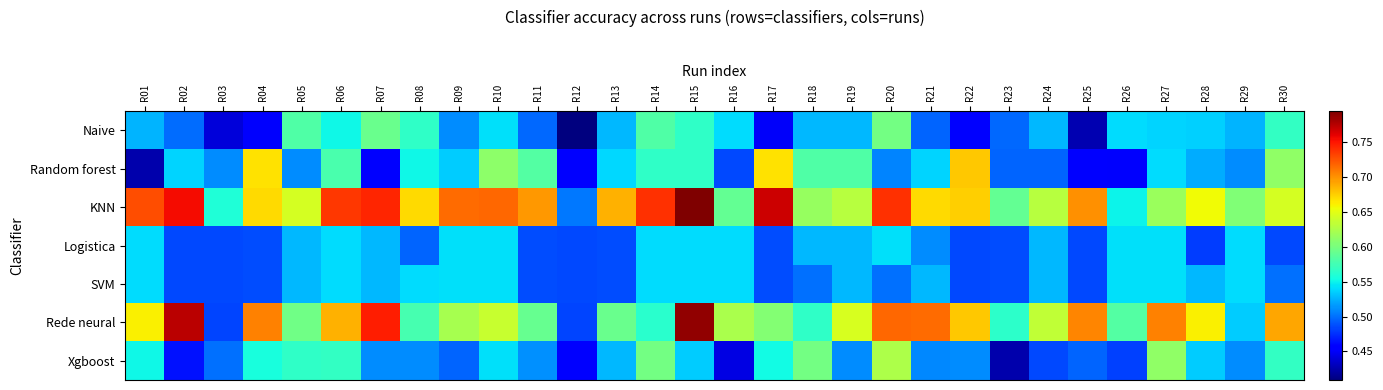

Reading left to right, list all the values displayed in this chart.

Naive: R01=0.5	R02=0.5	R03=0.4	R04=0.5	R05=0.6	R06=0.6	R07=0.6	R08=0.6	R09=0.5	R10=0.5	R11=0.5	R12=0.4	R13=0.5	R14=0.6	R15=0.6	R16=0.5	R17=0.5	R18=0.5	R19=0.5	R20=0.6	R21=0.5	R22=0.5	R23=0.5	R24=0.5	R25=0.4	R26=0.5	R27=0.5	R28=0.5	R29=0.5	R30=0.6
Random forest: R01=0.4	R02=0.5	R03=0.5	R04=0.7	R05=0.5	R06=0.6	R07=0.5	R08=0.6	R09=0.5	R10=0.6	R11=0.6	R12=0.5	R13=0.5	R14=0.6	R15=0.6	R16=0.5	R17=0.7	R18=0.6	R19=0.6	R20=0.5	R21=0.5	R22=0.7	R23=0.5	R24=0.5	R25=0.5	R26=0.5	R27=0.5	R28=0.5	R29=0.5	R30=0.6
KNN: R01=0.7	R02=0.8	R03=0.6	R04=0.7	R05=0.6	R06=0.7	R07=0.7	R08=0.7	R09=0.7	R10=0.7	R11=0.7	R12=0.5	R13=0.7	R14=0.7	R15=0.8	R16=0.6	R17=0.8	R18=0.6	R19=0.6	R20=0.7	R21=0.7	R22=0.7	R23=0.6	R24=0.6	R25=0.7	R26=0.5	R27=0.6	R28=0.7	R29=0.6	R30=0.6
Logistica: R01=0.5	R02=0.5	R03=0.5	R04=0.5	R05=0.5	R06=0.5	R07=0.5	R08=0.5	R09=0.5	R10=0.5	R11=0.5	R12=0.5	R13=0.5	R14=0.5	R15=0.5	R16=0.5	R17=0.5	R18=0.5	R19=0.5	R20=0.5	R21=0.5	R22=0.5	R23=0.5	R24=0.5	R25=0.5	R26=0.5	R27=0.5	R28=0.5	R29=0.5	R30=0.5
SVM: R01=0.5	R02=0.5	R03=0.5	R04=0.5	R05=0.5	R06=0.5	R07=0.5	R08=0.5	R09=0.5	R10=0.5	R11=0.5	R12=0.5	R13=0.5	R14=0.5	R15=0.5	R16=0.5	R17=0.5	R18=0.5	R19=0.5	R20=0.5	R21=0.5	R22=0.5	R23=0.5	R24=0.5	R25=0.5	R26=0.5	R27=0.5	R28=0.5	R29=0.5	R30=0.5
Rede neural: R01=0.7	R02=0.8	R03=0.5	R04=0.7	R05=0.6	R06=0.7	R07=0.7	R08=0.6	R09=0.6	R10=0.6	R11=0.6	R12=0.5	R13=0.6	R14=0.6	R15=0.8	R16=0.6	R17=0.6	R18=0.6	R19=0.6	R20=0.7	R21=0.7	R22=0.7	R23=0.6	R24=0.6	R25=0.7	R26=0.6	R27=0.7	R28=0.7	R29=0.5	R30=0.7
Xgboost: R01=0.6	R02=0.5	R03=0.5	R04=0.6	R05=0.6	R06=0.6	R07=0.5	R08=0.5	R09=0.5	R10=0.5	R11=0.5	R12=0.5	R13=0.5	R14=0.6	R15=0.5	R16=0.4	R17=0.6	R18=0.6	R19=0.5	R20=0.6	R21=0.5	R22=0.5	R23=0.4	R24=0.5	R25=0.5	R26=0.5	R27=0.6	R28=0.5	R29=0.5	R30=0.6